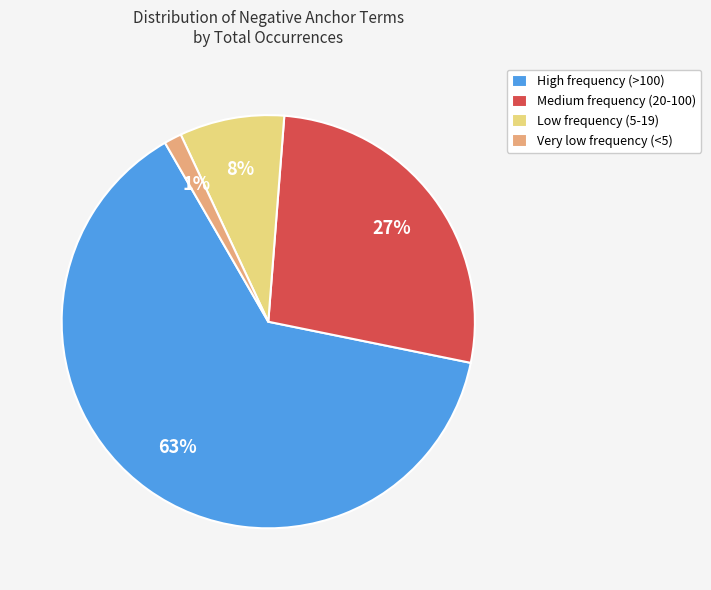

To the nearest percent, what portion does Medium frequency (20-100) represent?

27%